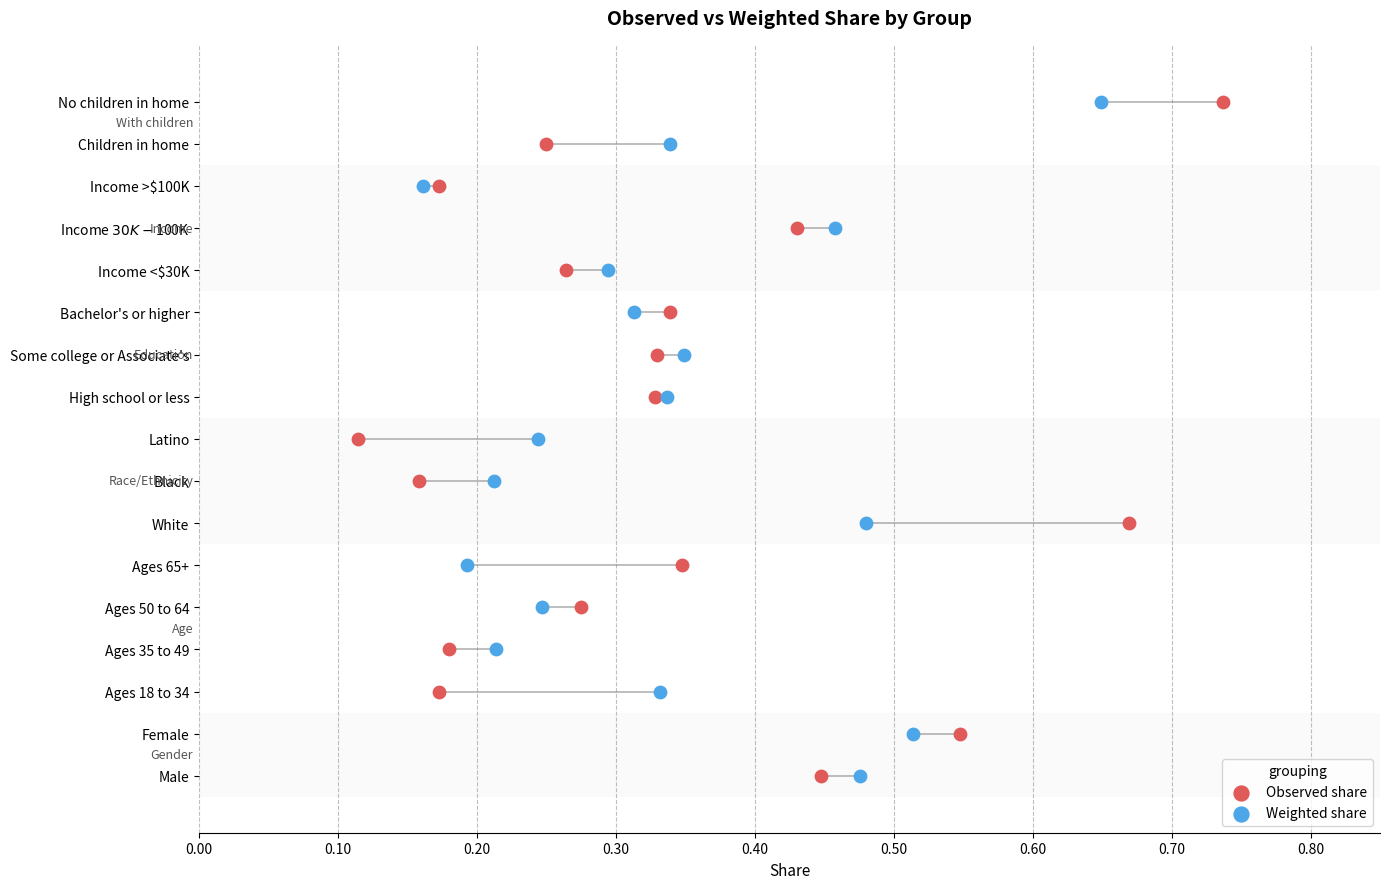

What are all the series names shown in the legend?

Observed share, Weighted share